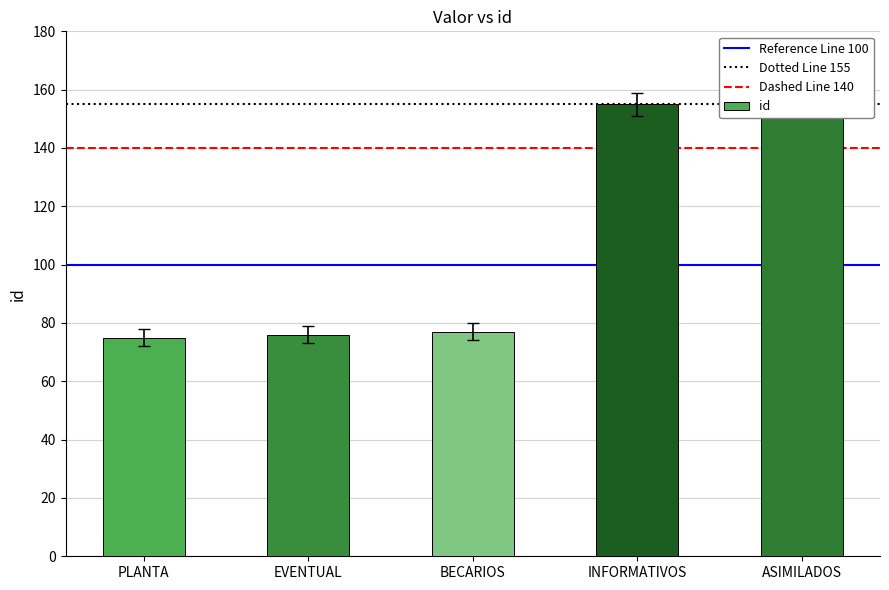

Read the value at EVENTUAL, to the nearest 10.

80